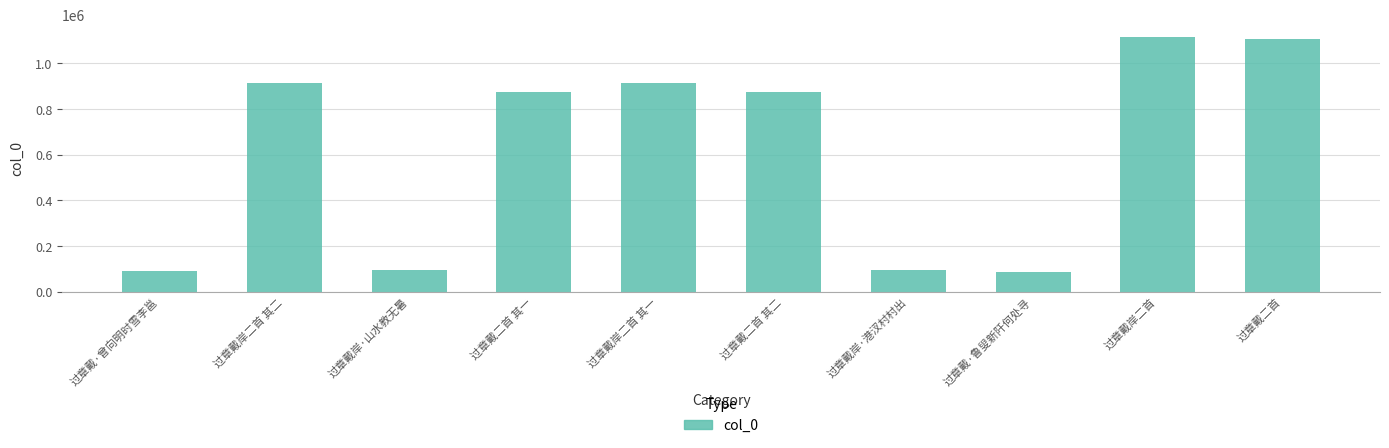

What is the sum of the values at 过章戴·曾向明时雪李邕 and 过章戴岸·山水教无暑?

180941